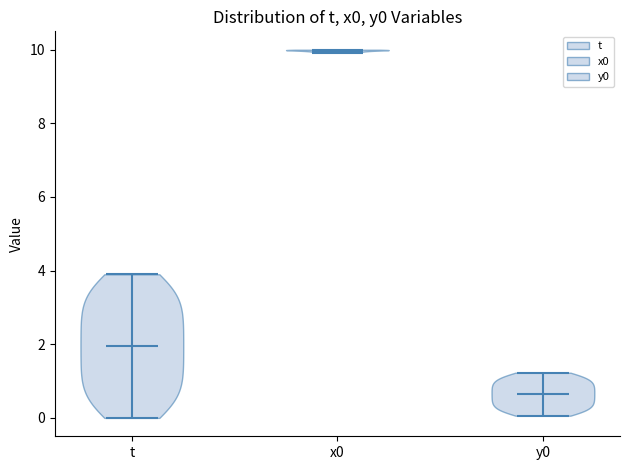

Reading left to right, read every violin against the y-axis: where its median line is, and the lowest and highest points it reaches. The values are not printed on the chart, so give them approximately, as read against the axis.

t: median line 2.0, lowest point 0.0, highest point 4.0
x0: median line 10.0, lowest point 10.0, highest point 10.0
y0: median line 0.6, lowest point 0.0, highest point 1.2